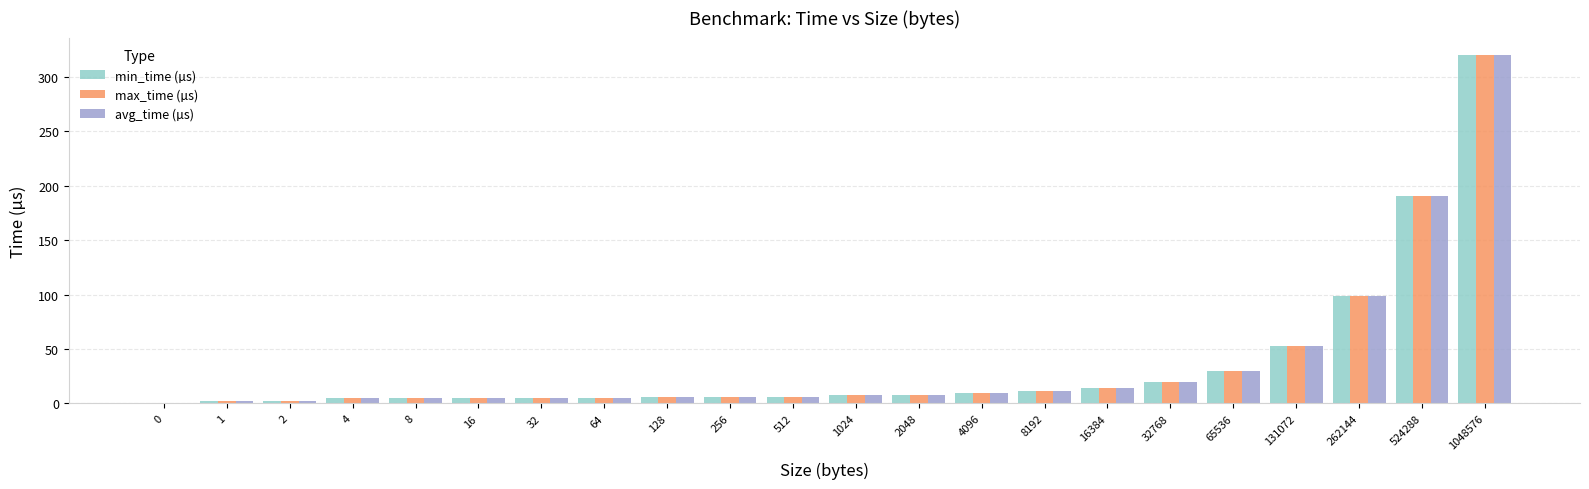

At which category does the chart reach its peak across all series?

1048576